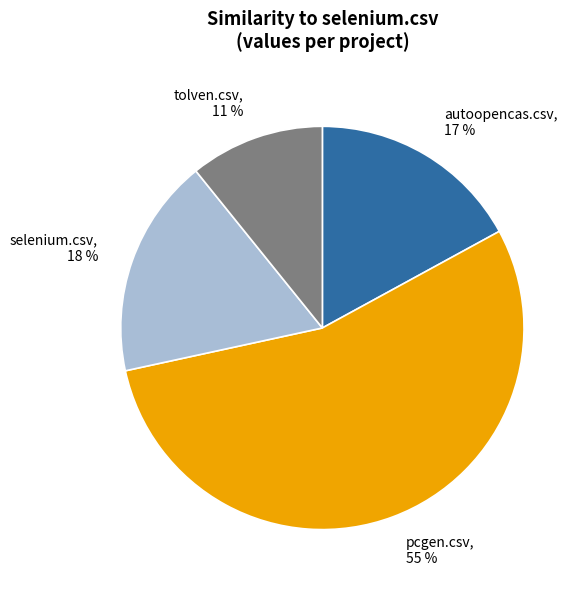

Which category has the smallest portion of the pie?

tolven.csv